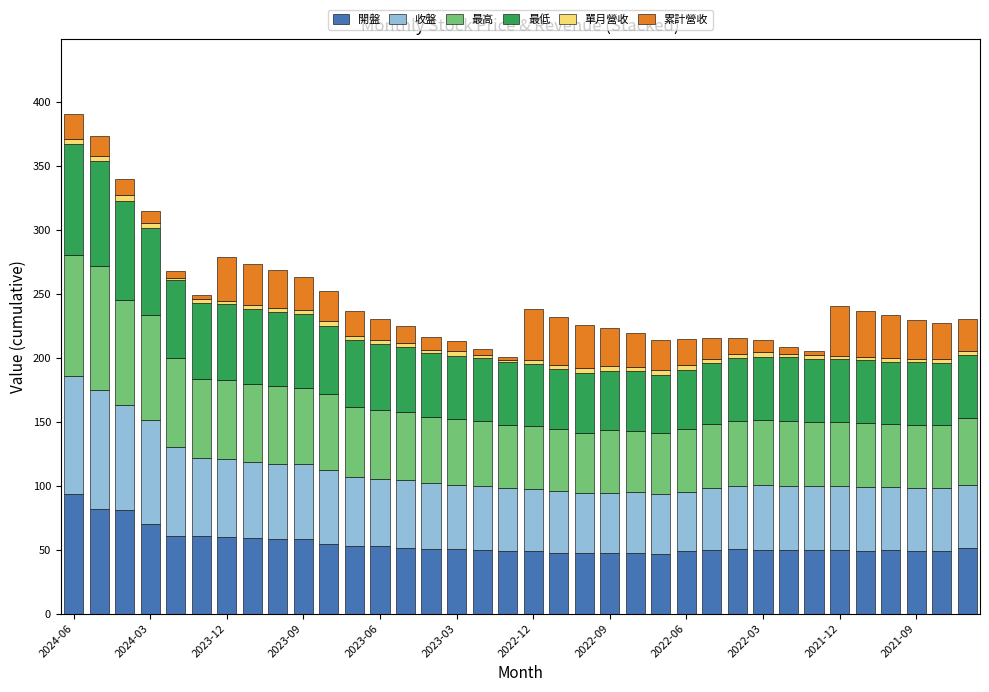

What is the difference between the maximum and minimum values in the 開盤 series?

47.4